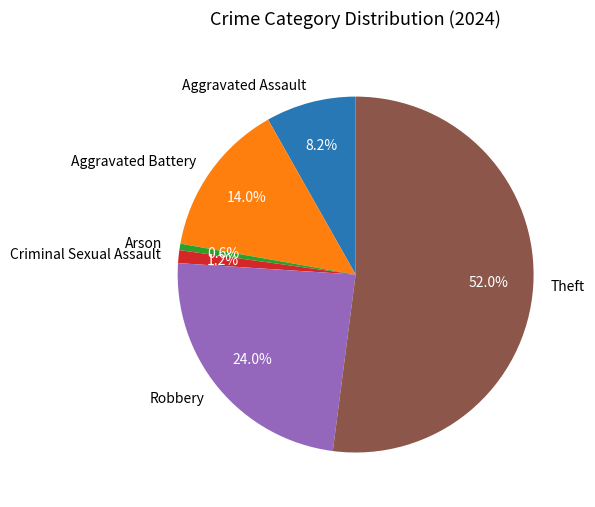

What is the smallest slice in the pie chart?

Arson